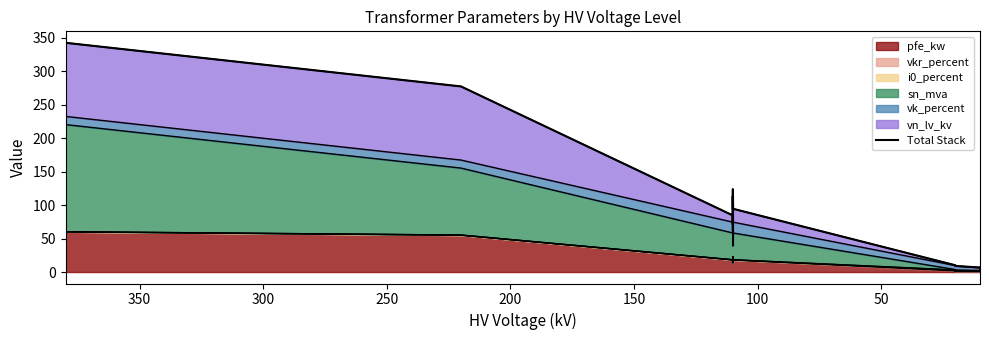

Which has a higher value, 200 or 150?

200